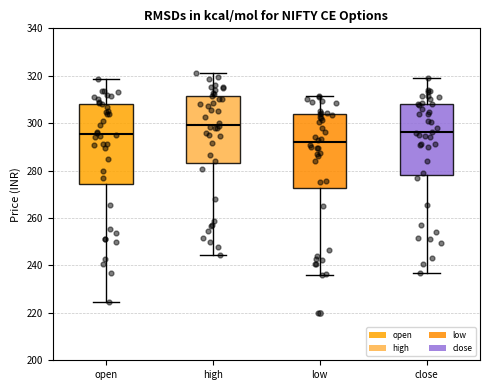

Which box has the lowest median line?

low